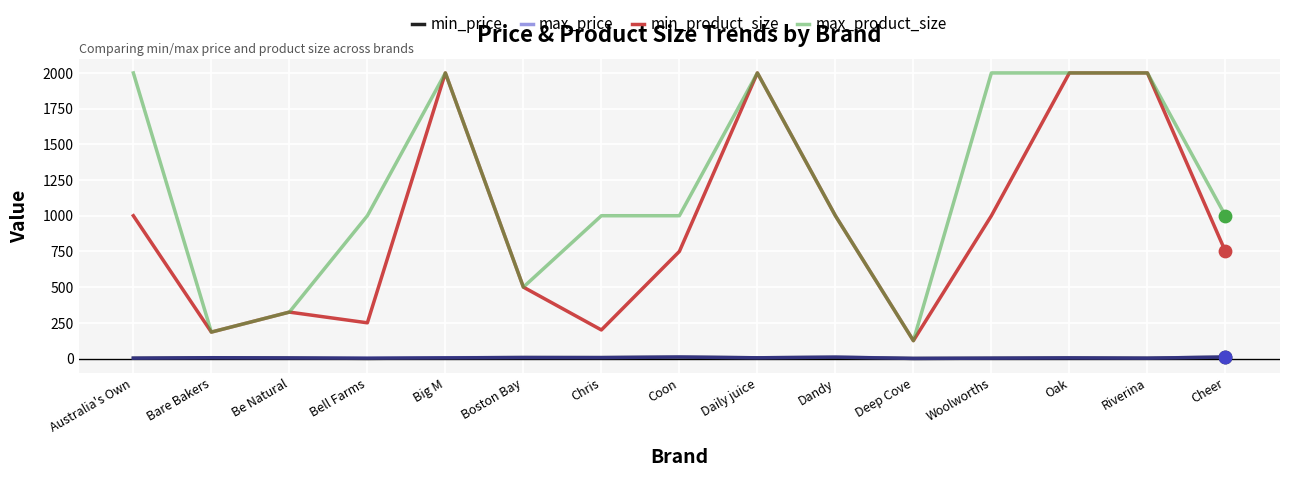

What is the total value across all series at Deep Cove?

251.5